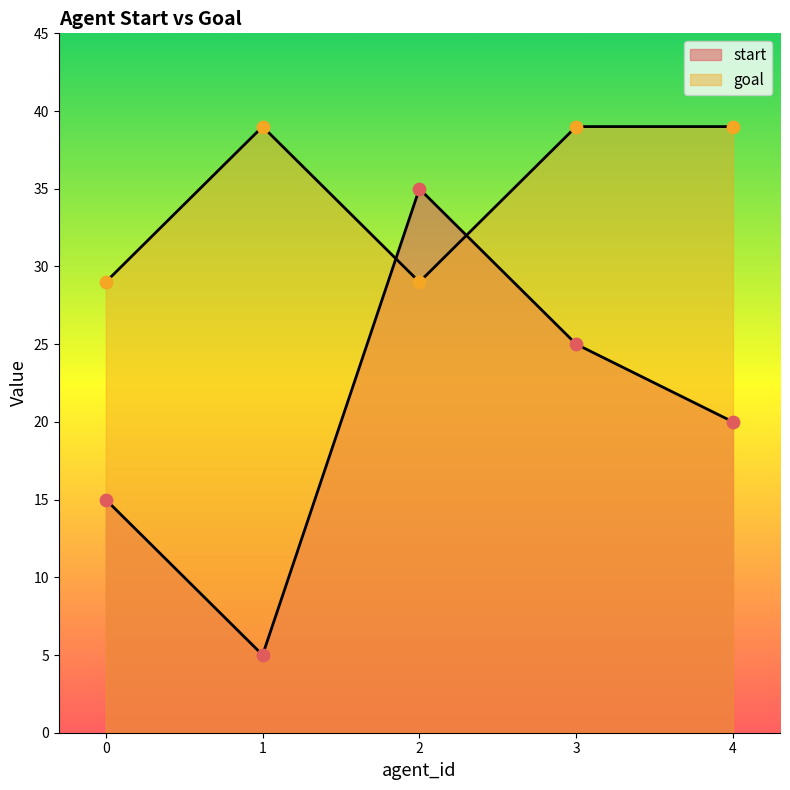

What is the total value across all series at 2?

64